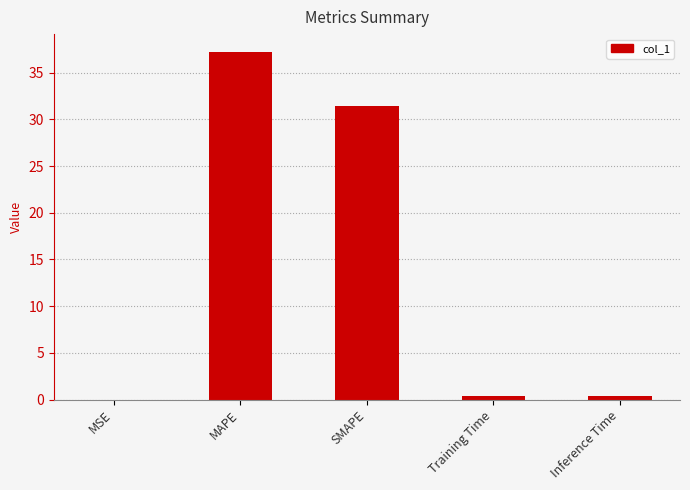

What value does the data have at MAPE?

37.3